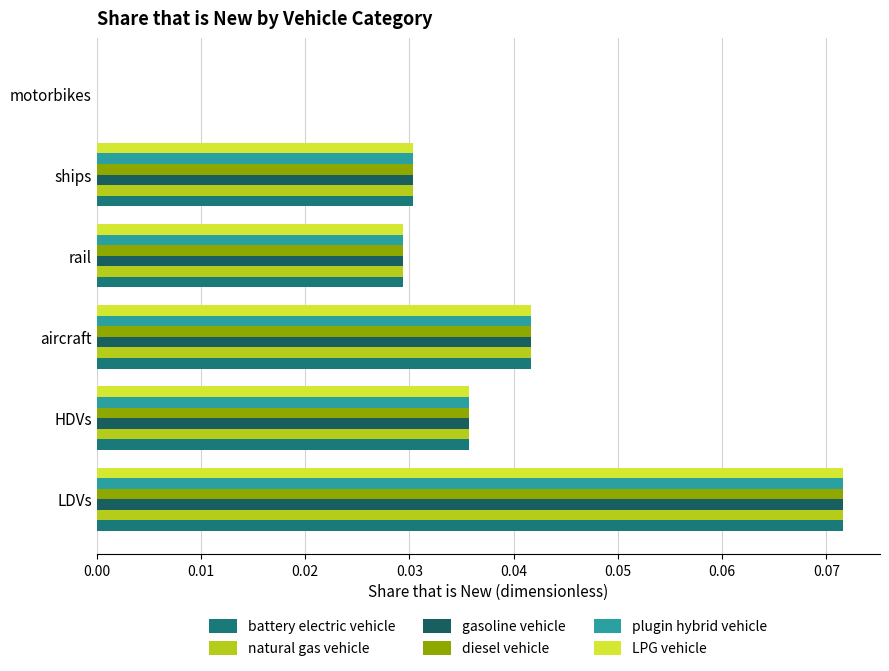

How many data points in natural gas vehicle are above 0?

5